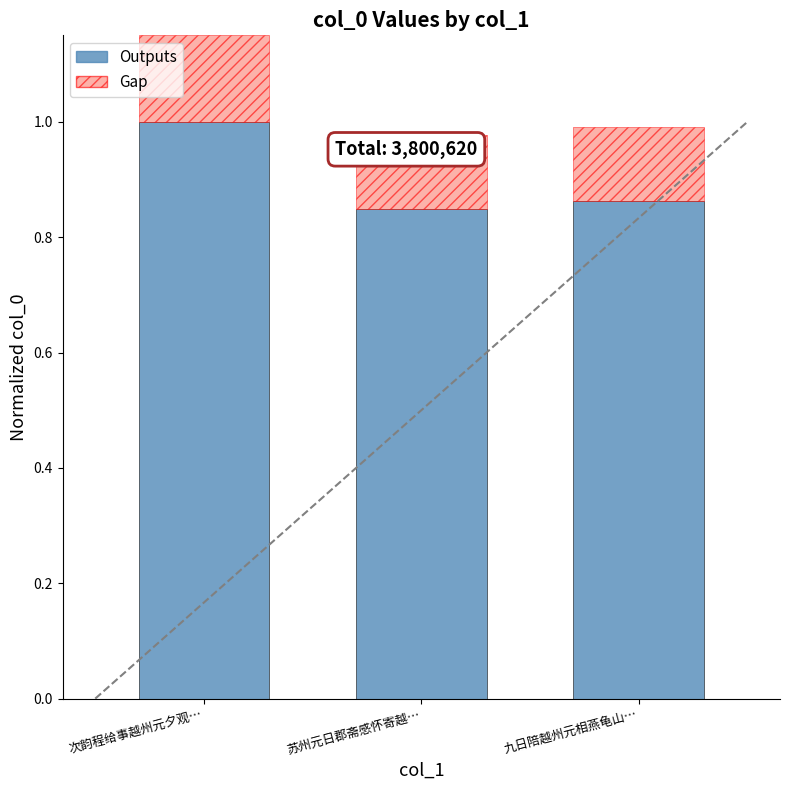

What is the total value across all series at 苏州元日郡斋感怀寄越…?

1.0